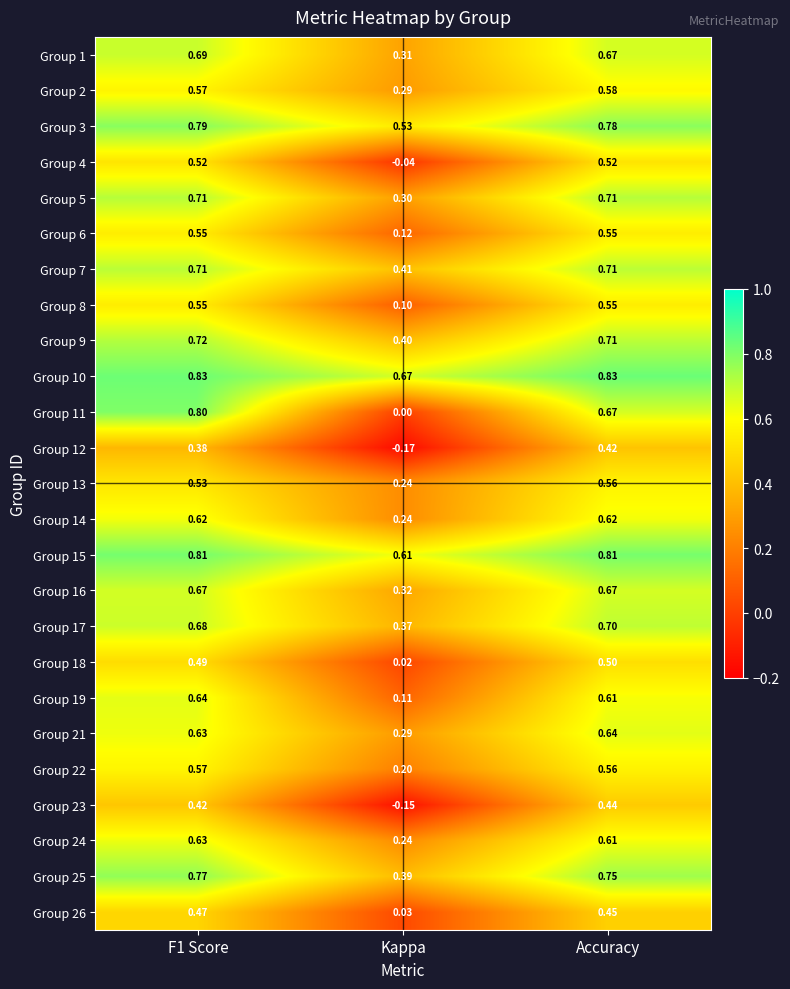

Which category has the lowest value across all series?

Kappa